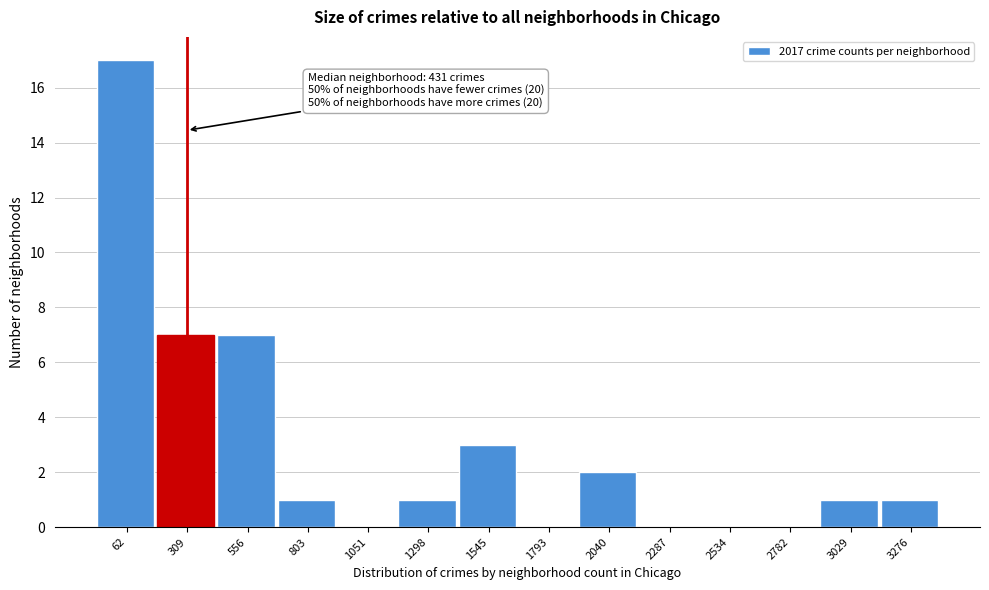

Reading left to right, list all the values displayed in this chart.

62=17	309=7	556=7	803=1	1051=0	1298=1	1545=3	1793=0	2040=2	2287=0	2534=0	2782=0	3029=1	3276=1